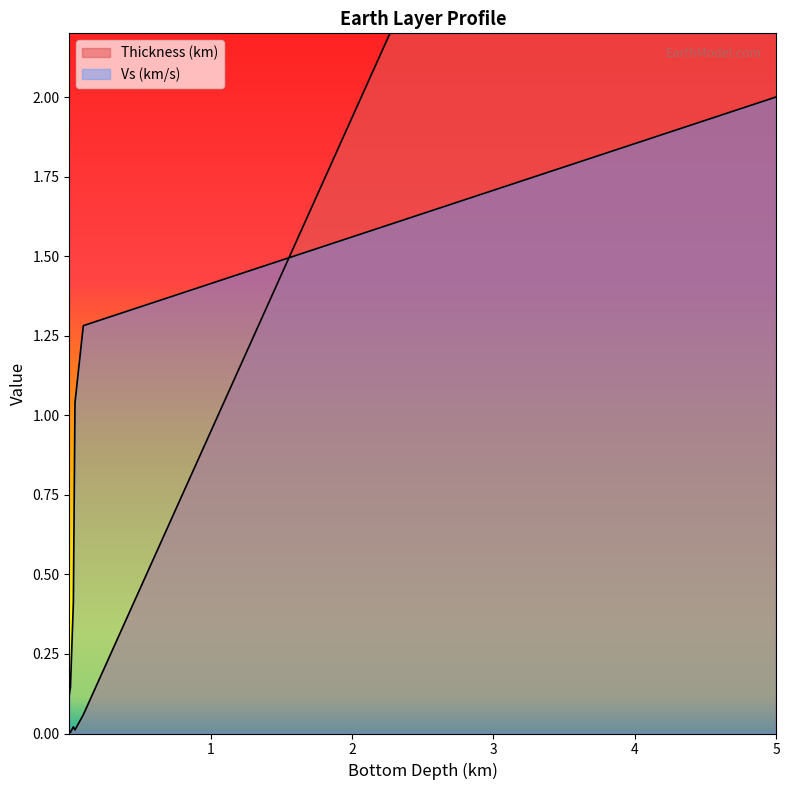

Which has a higher value, 0.00159095131381403 or 0.00875682092386082?

0.00875682092386082